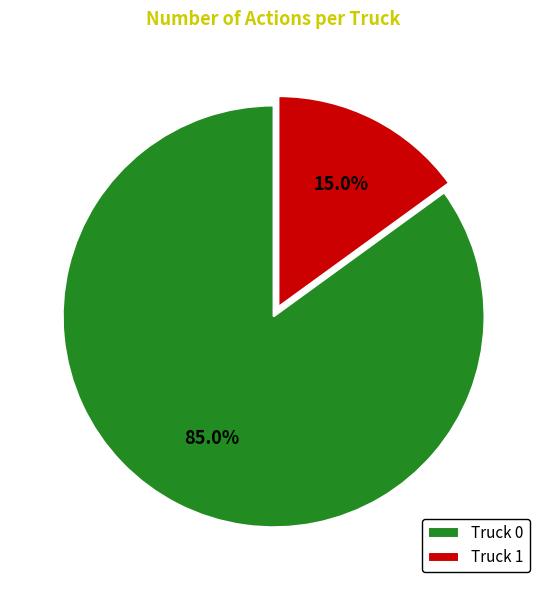

Rank the categories by value from lowest to highest.

Truck 1, Truck 0